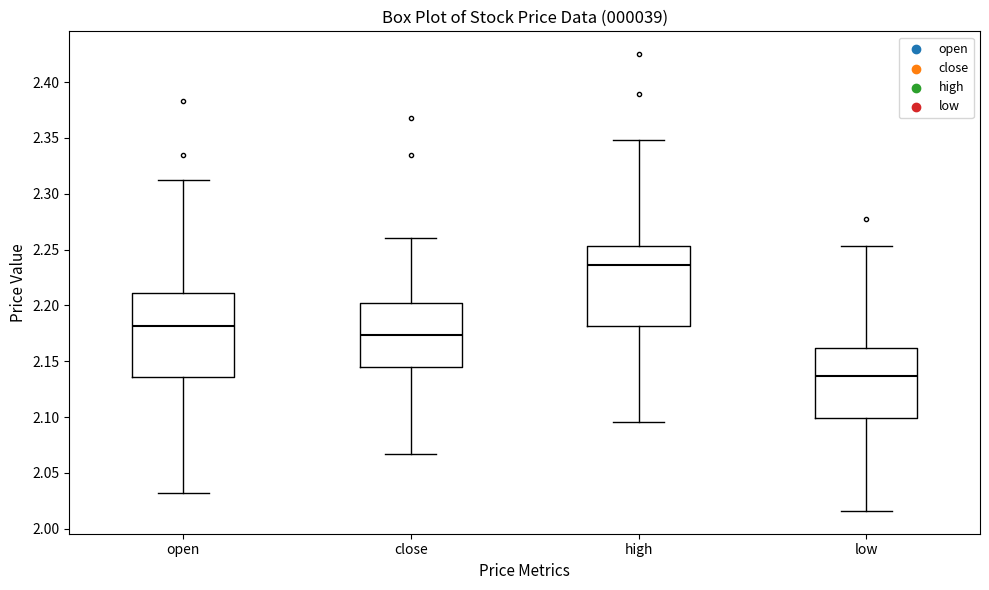

Where does the upper whisker of the box for low end on the y-axis? The values are not printed on the chart, so give them approximately, as read against the axis.

2.255